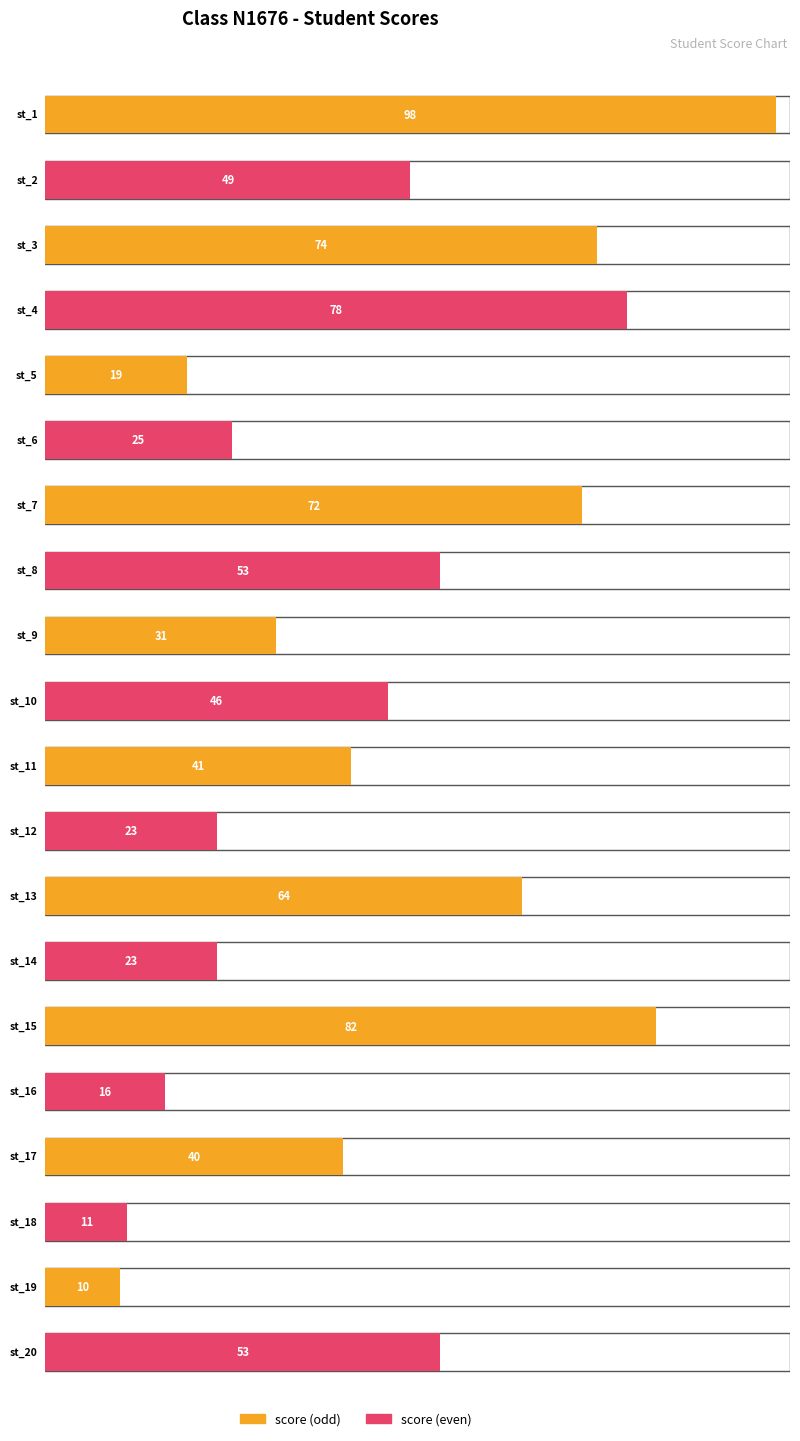

What is the value of the 20th bar from the left?

53